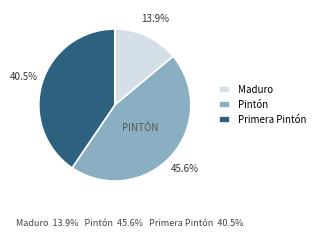

Which category has the smallest portion of the pie?

Maduro